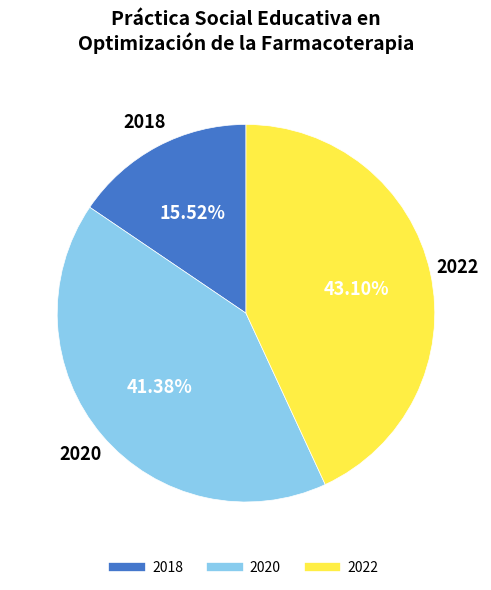

Is there any slice that represents more than half of the pie?

No